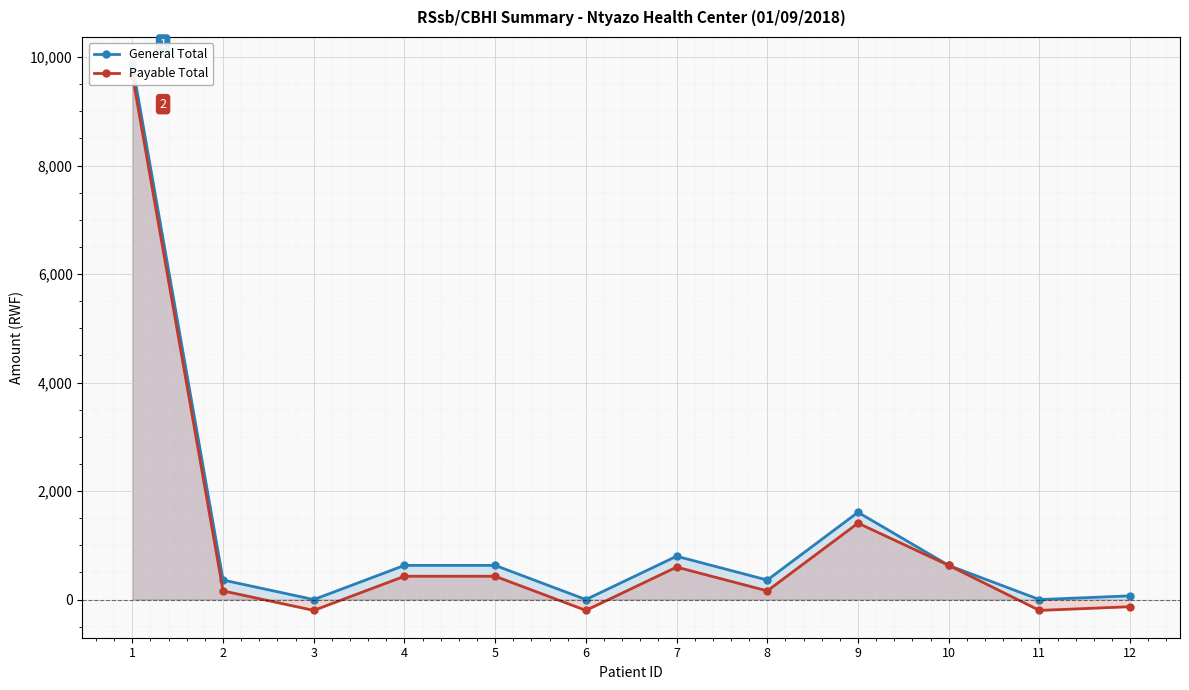

True or false: Payable Total and General Total intersect in this chart.

False